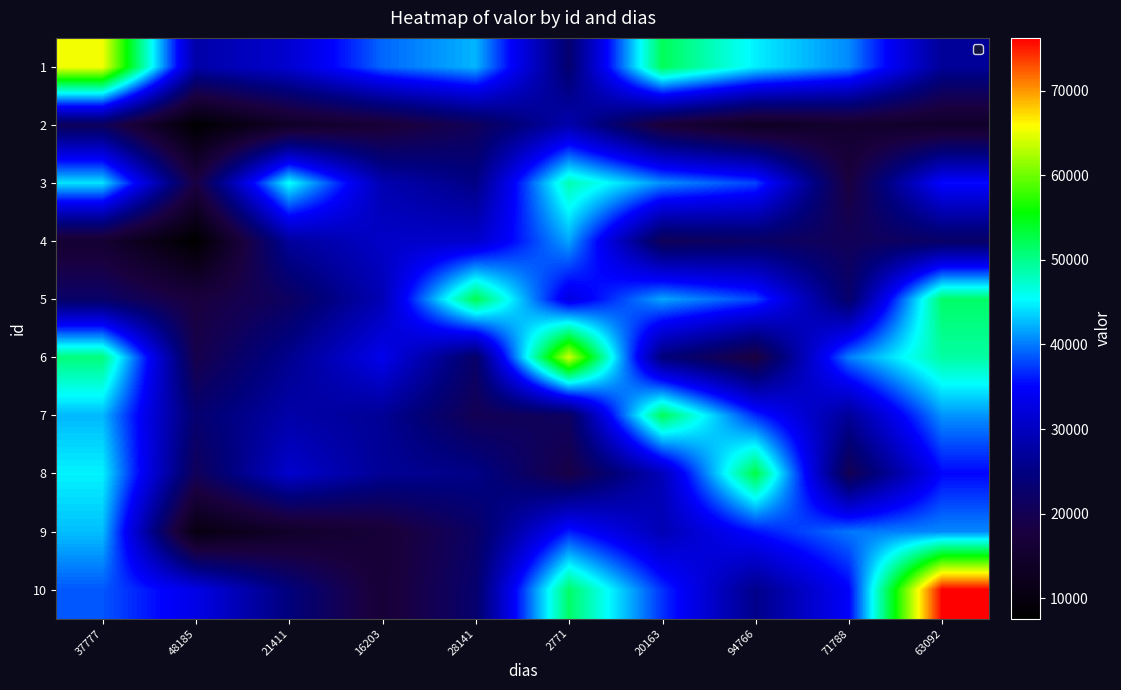

At how many categories does at least one series exceed 31271?

10